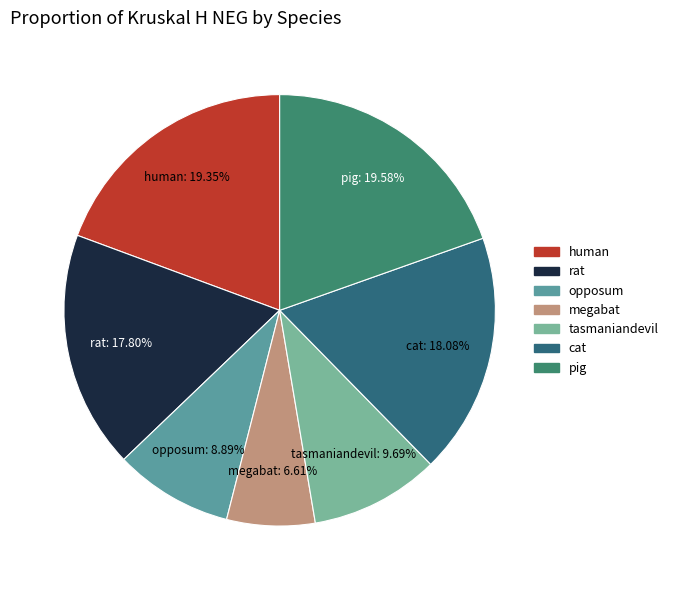

Does pig account for over 50% of the chart?

No